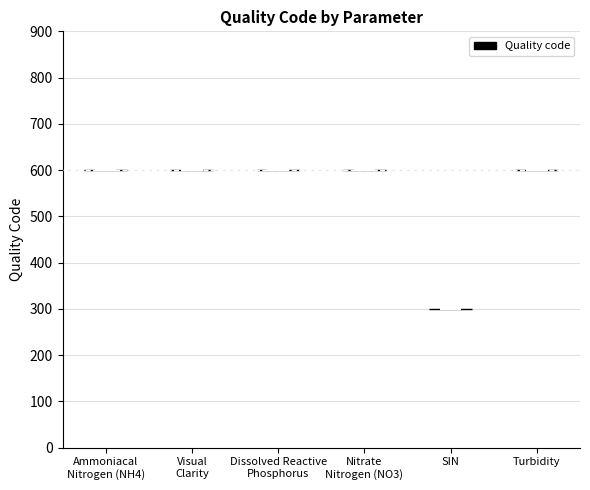

Reading left to right, read every violin against the y-axis: where its median line is, and the lowest and highest points it reaches. The values are not printed on the chart, so give them approximately, as read against the axis.

Ammoniacal Nitrogen (NH4): median line 600, lowest point 600, highest point 600
Visual Clarity: median line 600, lowest point 600, highest point 600
Dissolved Reactive Phosphorus: median line 600, lowest point 600, highest point 600
Nitrate Nitrogen (NO3): median line 600, lowest point 600, highest point 600
SIN: median line 300, lowest point 300, highest point 300
Turbidity: median line 600, lowest point 600, highest point 600